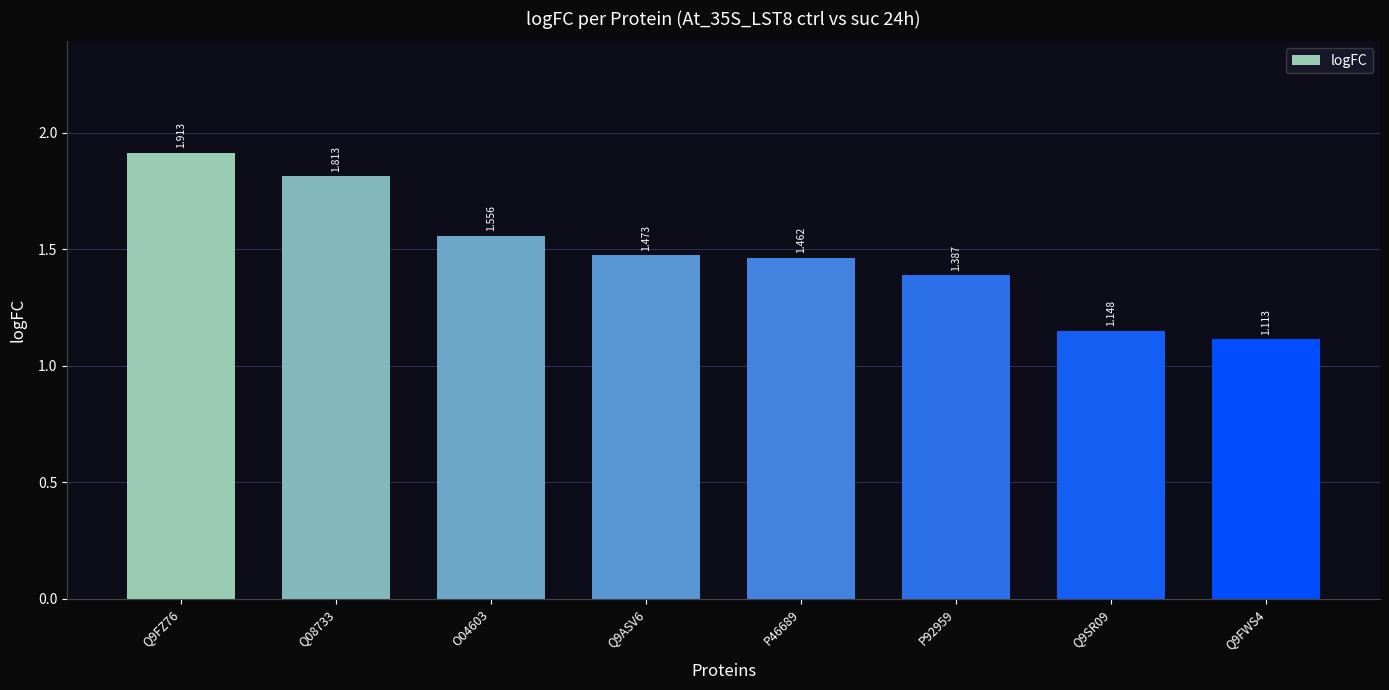

Is it true that the value at P92959 is 1.4?

True